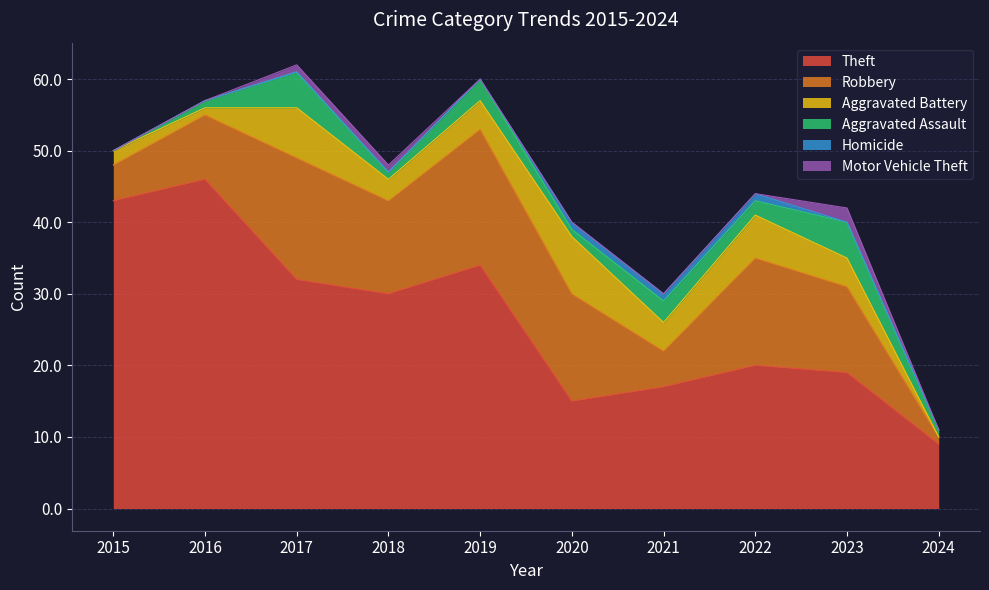

Reading left to right, extract all data points from this chart.

Theft: 2015=43	2016=46	2017=32	2018=30	2019=34	2020=15	2021=17	2022=20	2023=19	2024=9
Robbery: 2015=5	2016=9	2017=17	2018=13	2019=19	2020=15	2021=5	2022=15	2023=12	2024=1
Aggravated Battery: 2015=2	2016=1	2017=7	2018=3	2019=4	2020=8	2021=4	2022=6	2023=4	2024=0
Aggravated Assault: 2015=0	2016=1	2017=5	2018=1	2019=3	2020=1	2021=3	2022=2	2023=5	2024=1
Homicide: 2015=0	2016=0	2017=0	2018=0	2019=0	2020=1	2021=1	2022=1	2023=0	2024=0
Motor Vehicle Theft: 2015=0	2016=0	2017=1	2018=1	2019=0	2020=0	2021=0	2022=0	2023=2	2024=0